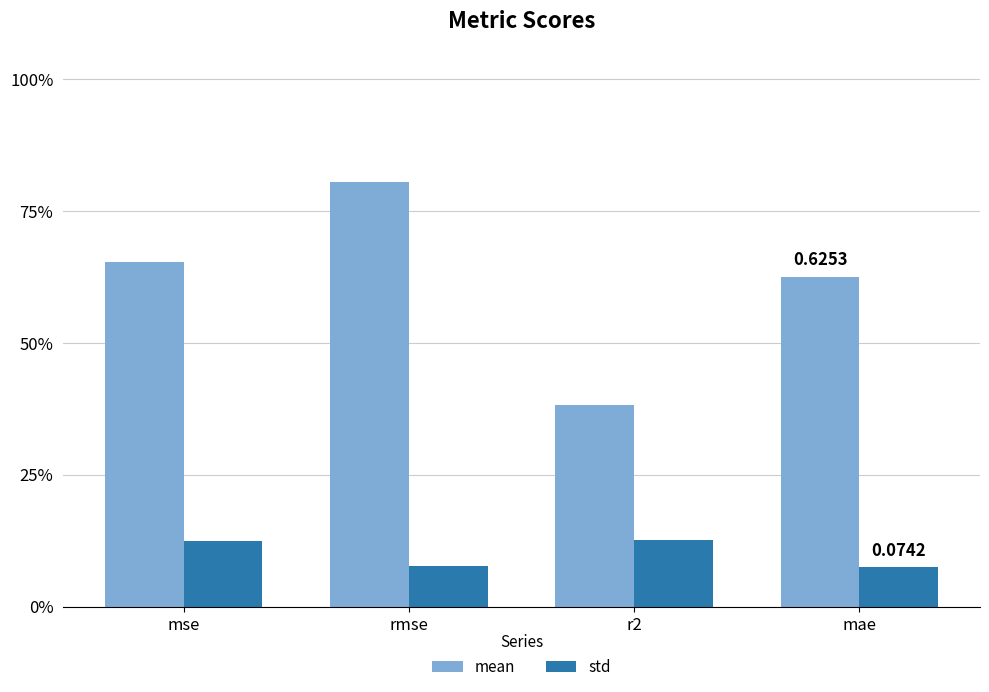

Does the chart contain stacked bars?

No